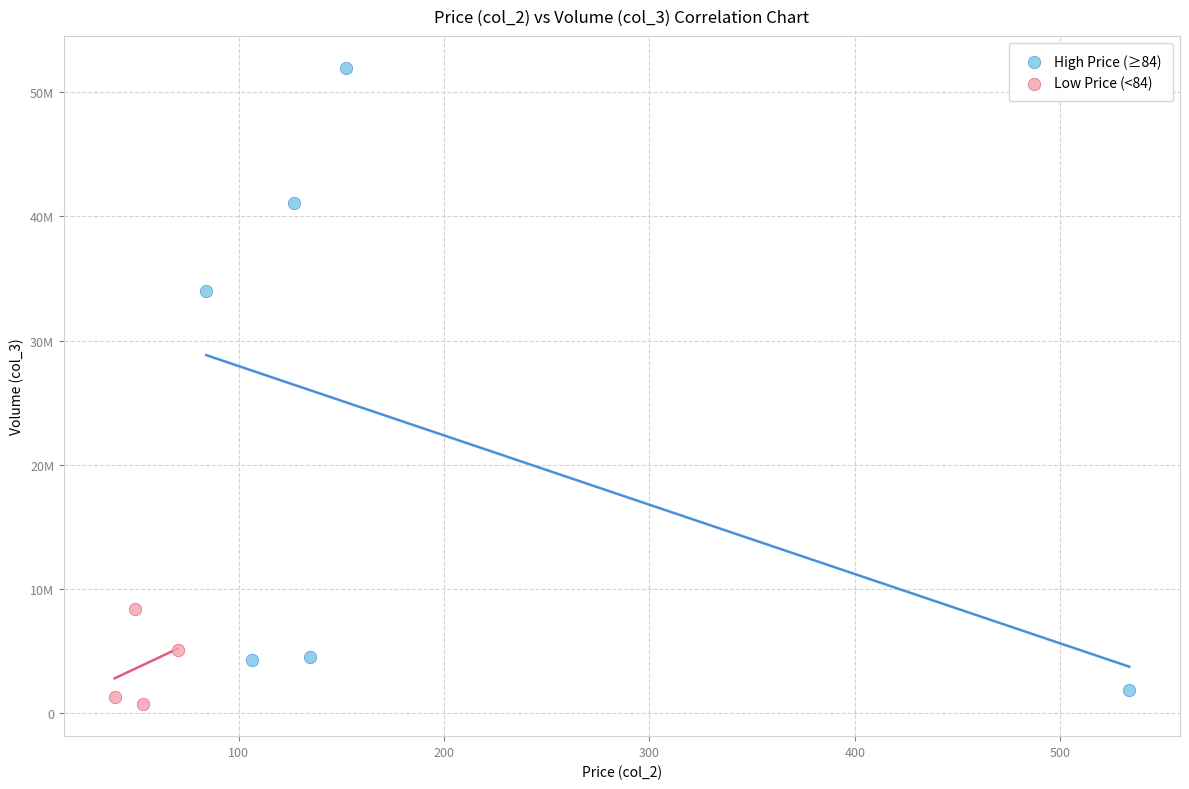

What are all the series names shown in the legend?

High Price (≥84), Low Price (<84)